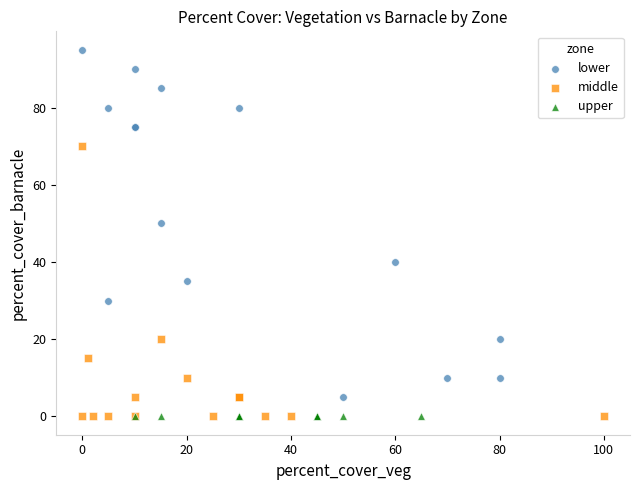

What are all the series names shown in the legend?

lower, middle, upper